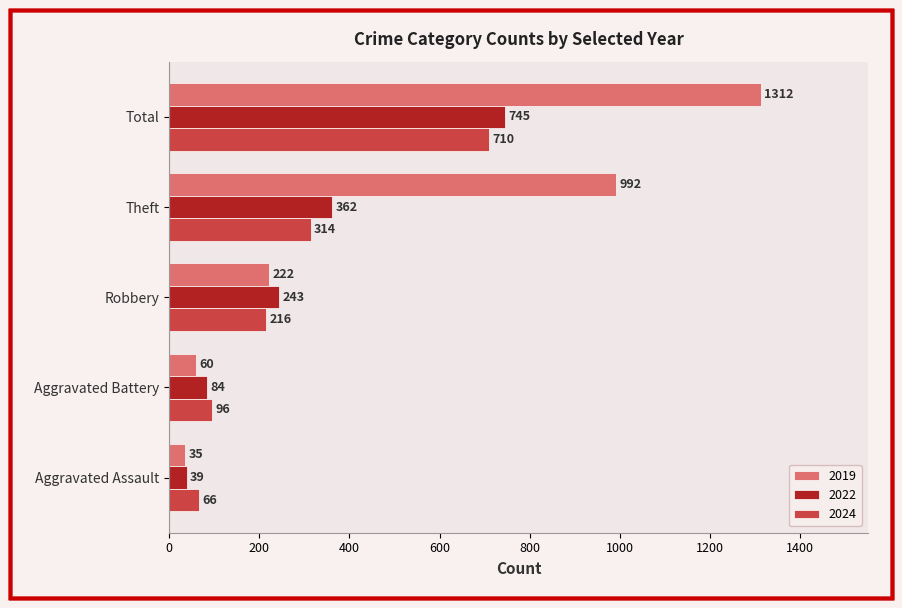

Which series has the widest spread of values?

2019